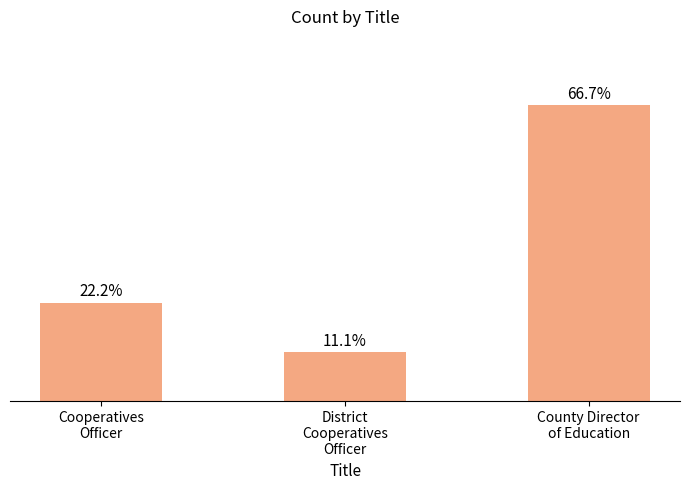

Does the chart contain any negative values?

No